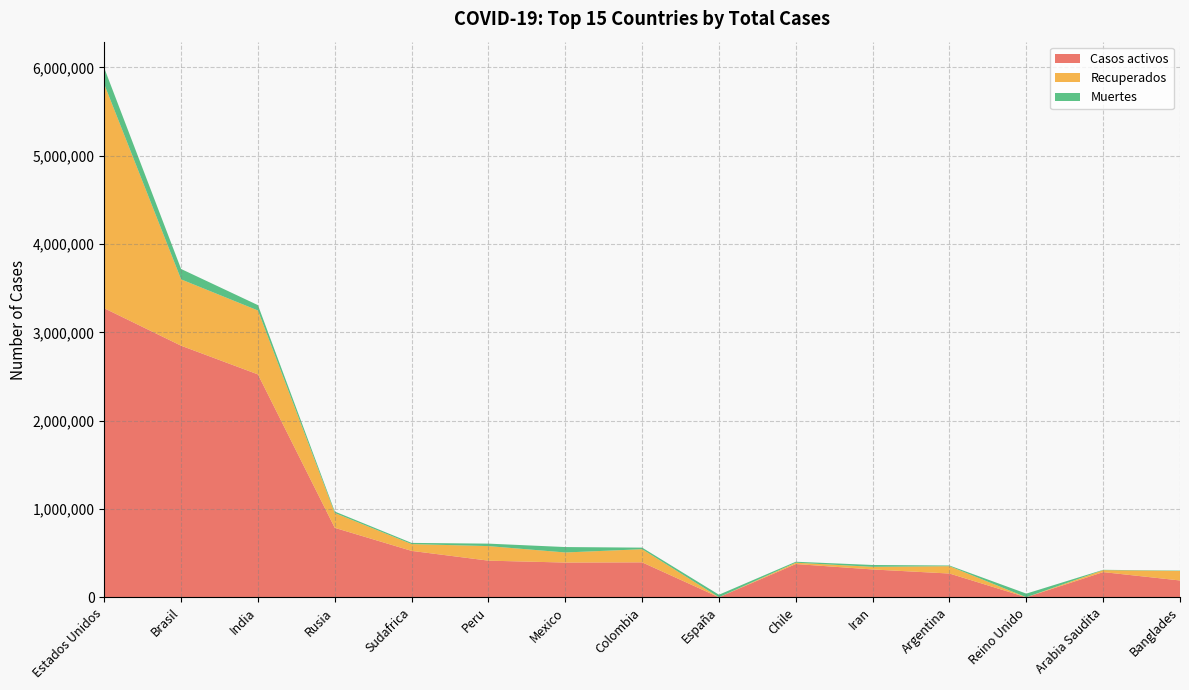

Reading left to right, extract all data points from this chart.

Casos activos: 3272292	2848395	2523443	786150	525242	414577	393101	395470	0	376268	314870	268801	0	284945	190183
Recuperados: 2535922	751096	723677	168032	76957	164804	114070	148769	0	15107	29716	83176	0	22136	107882
Muertes: 183317	117665	60629	16683	13502	28001	61450	17889	28971	10990	21020	7661	41465	3755	4082